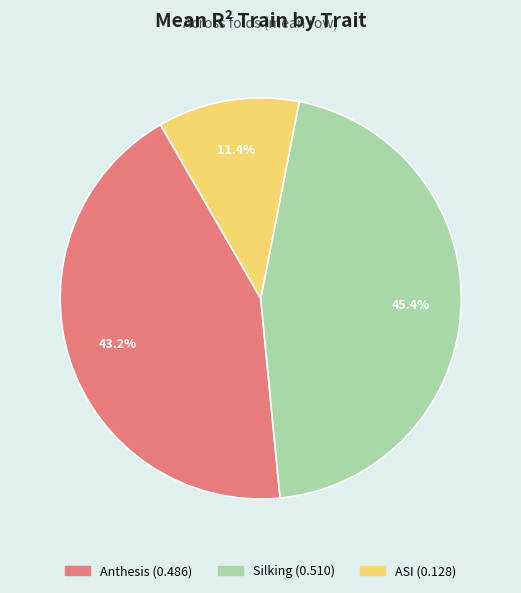

Between ASI and Anthesis, which is larger?

Anthesis